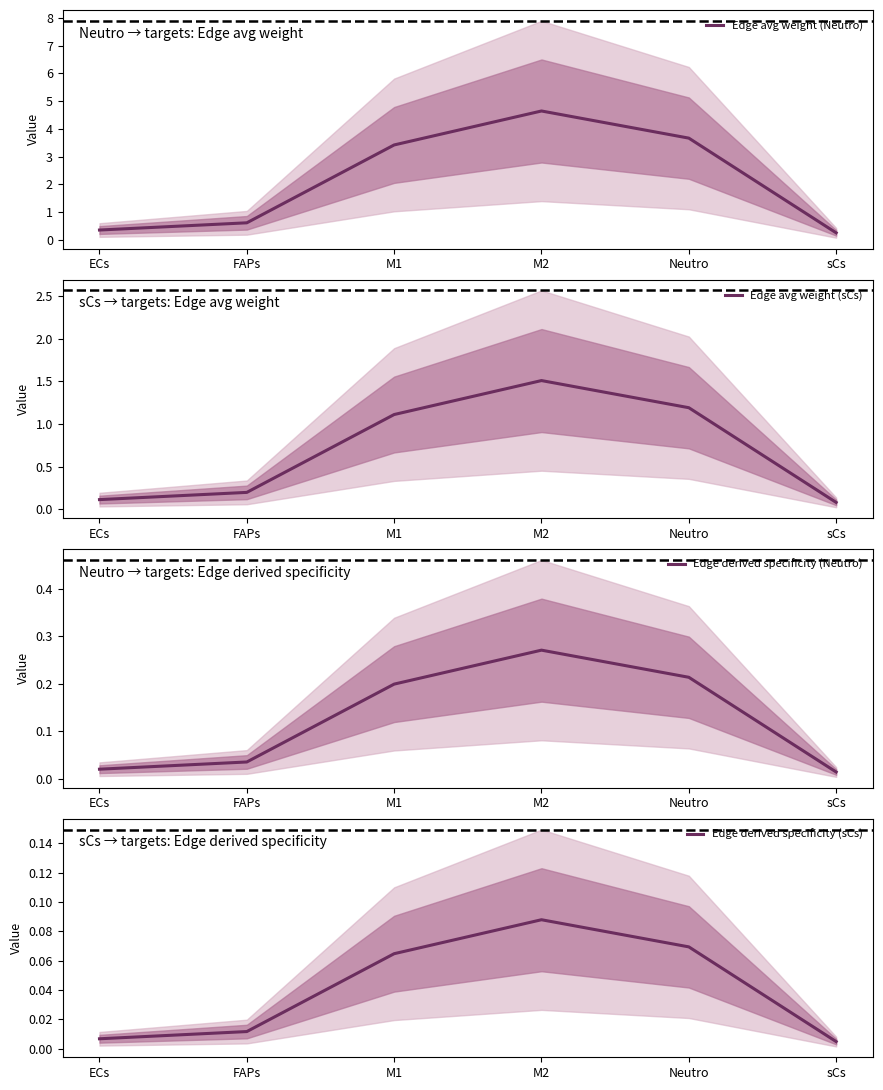

The value of Edge derived specificity (Neutro) at M2 is 0.4. True or false?

False